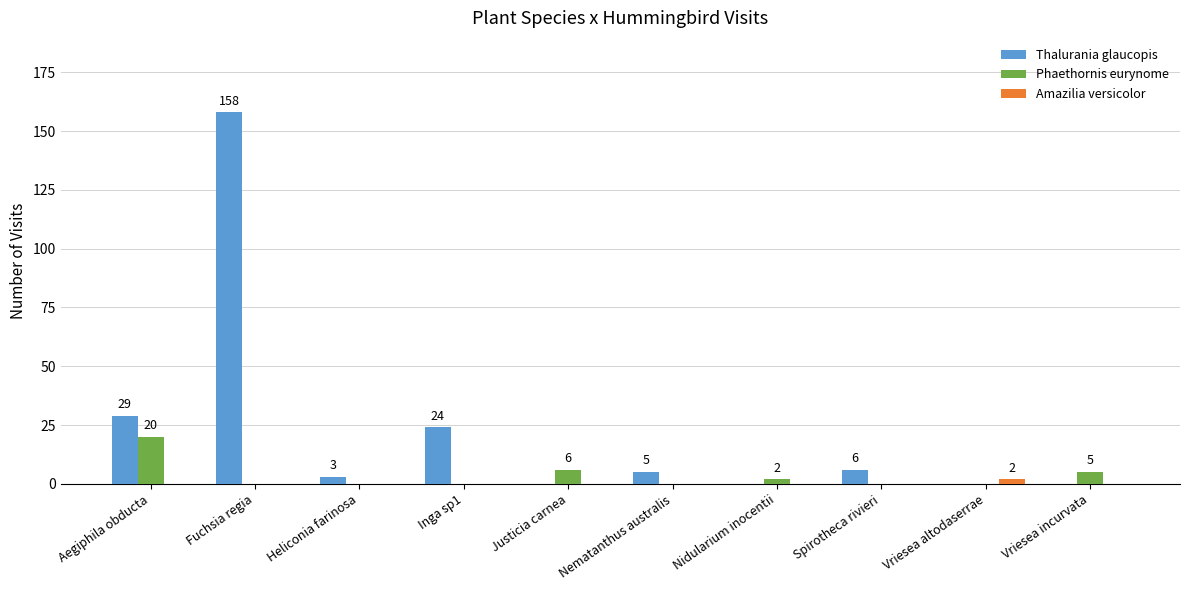

What is the highest value of the Phaethornis eurynome series?

20